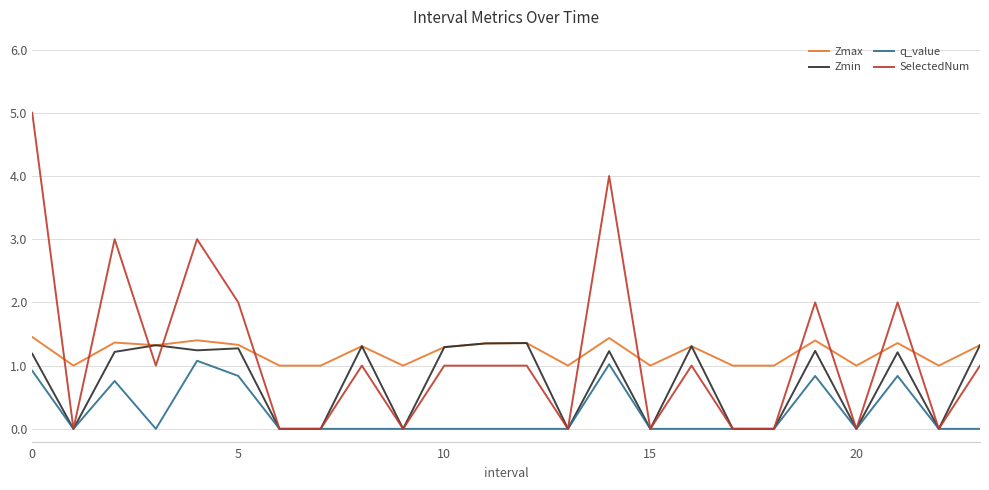

Which series has the largest range (max minus min)?

SelectedNum